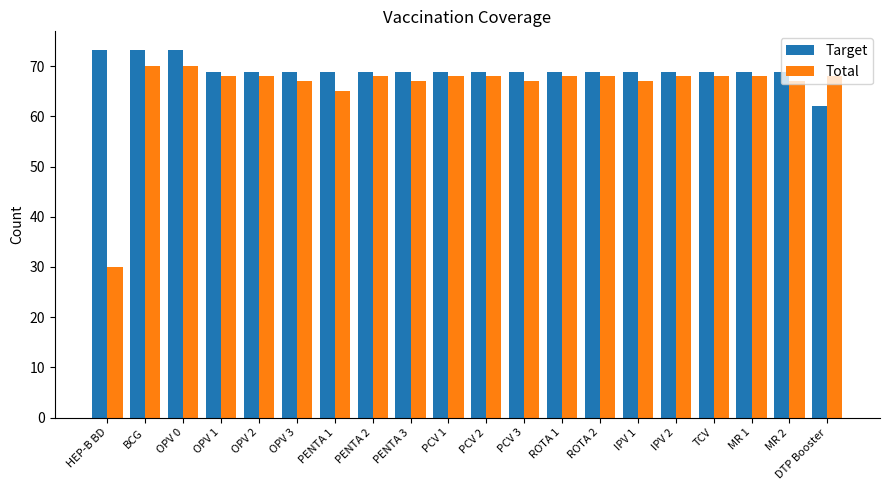

What is the sum of all Total values?

1318.0